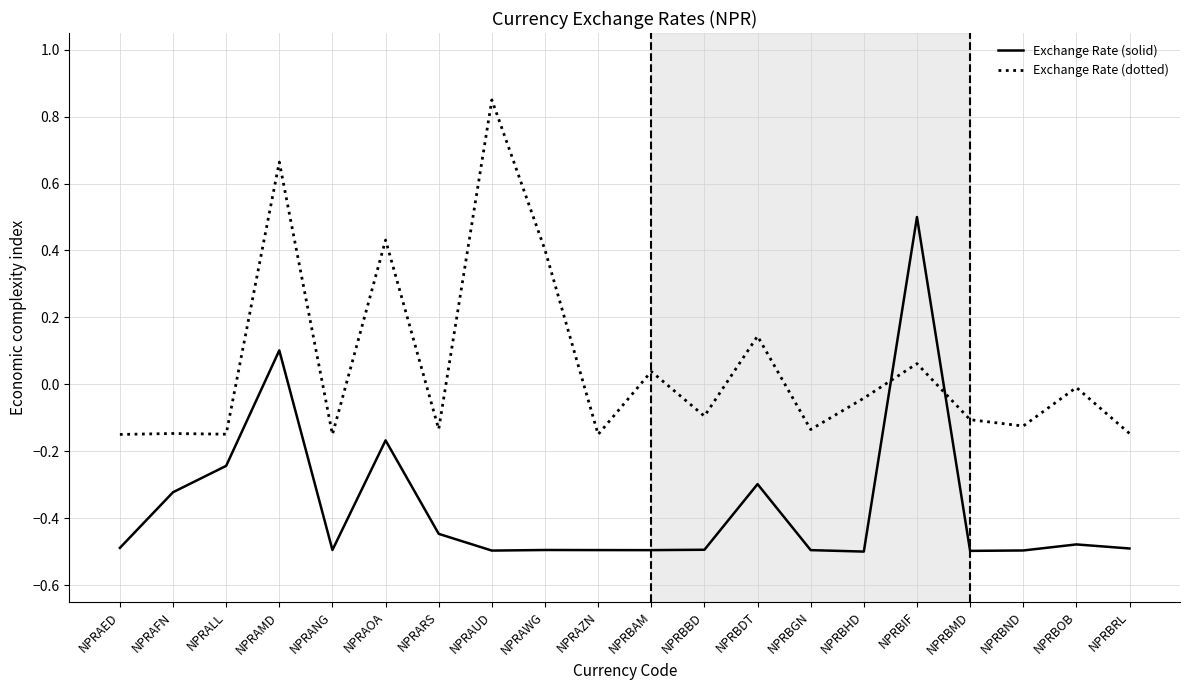

At which label does Exchange Rate (dotted) reach its peak?

NPRAUD